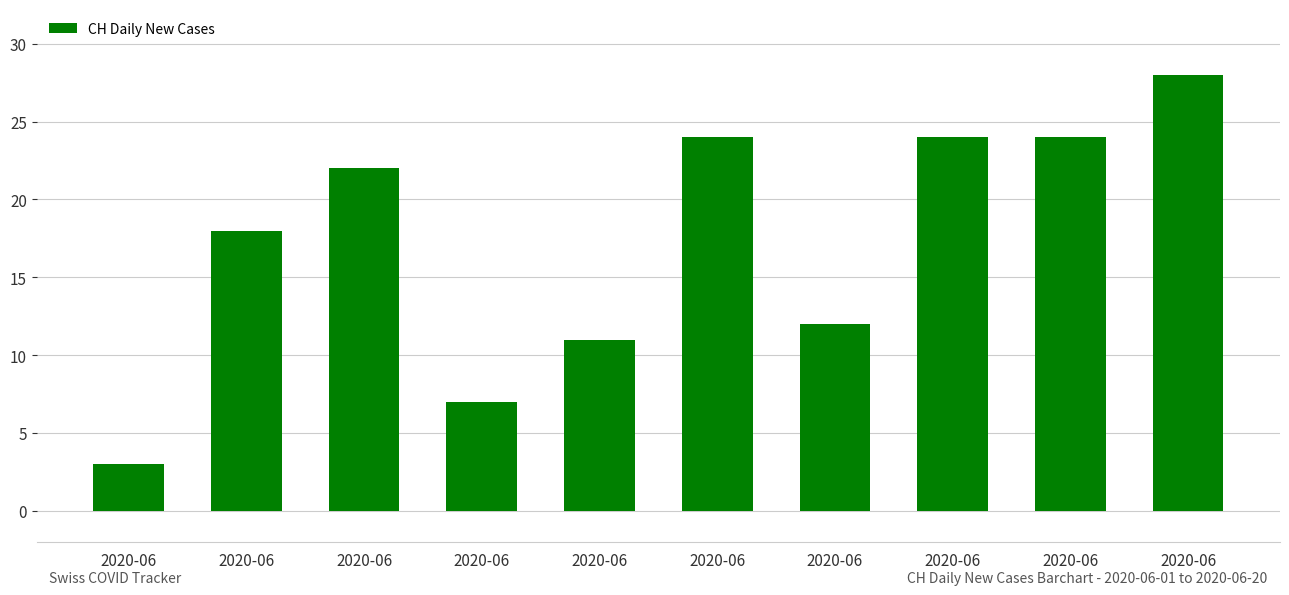

What is the ratio of the value at 2020-06 to the value at 2020-06?

6.0